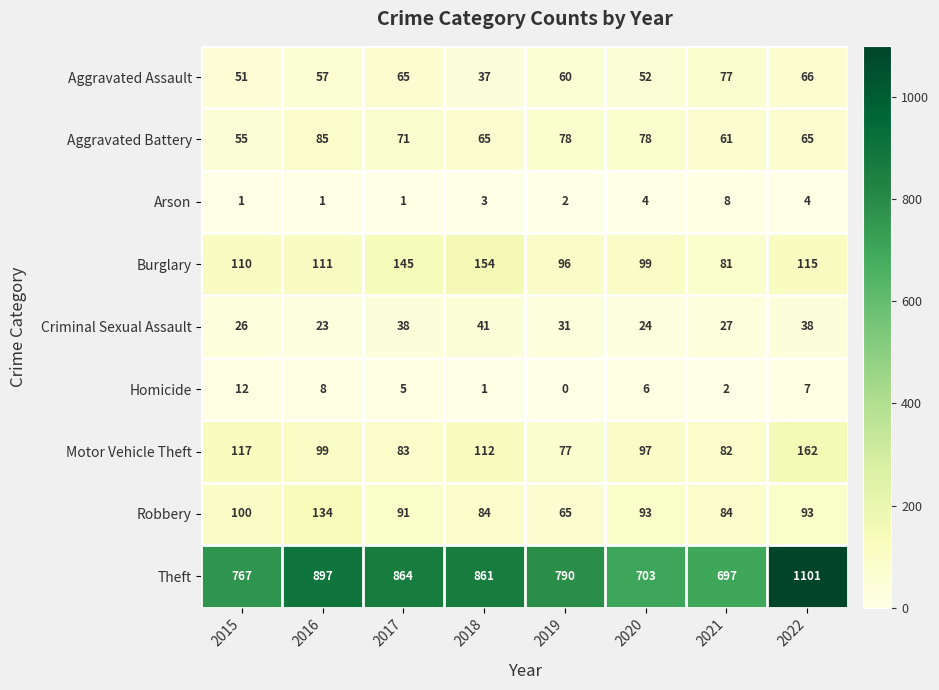

Which category has the lowest value across all series?

2019